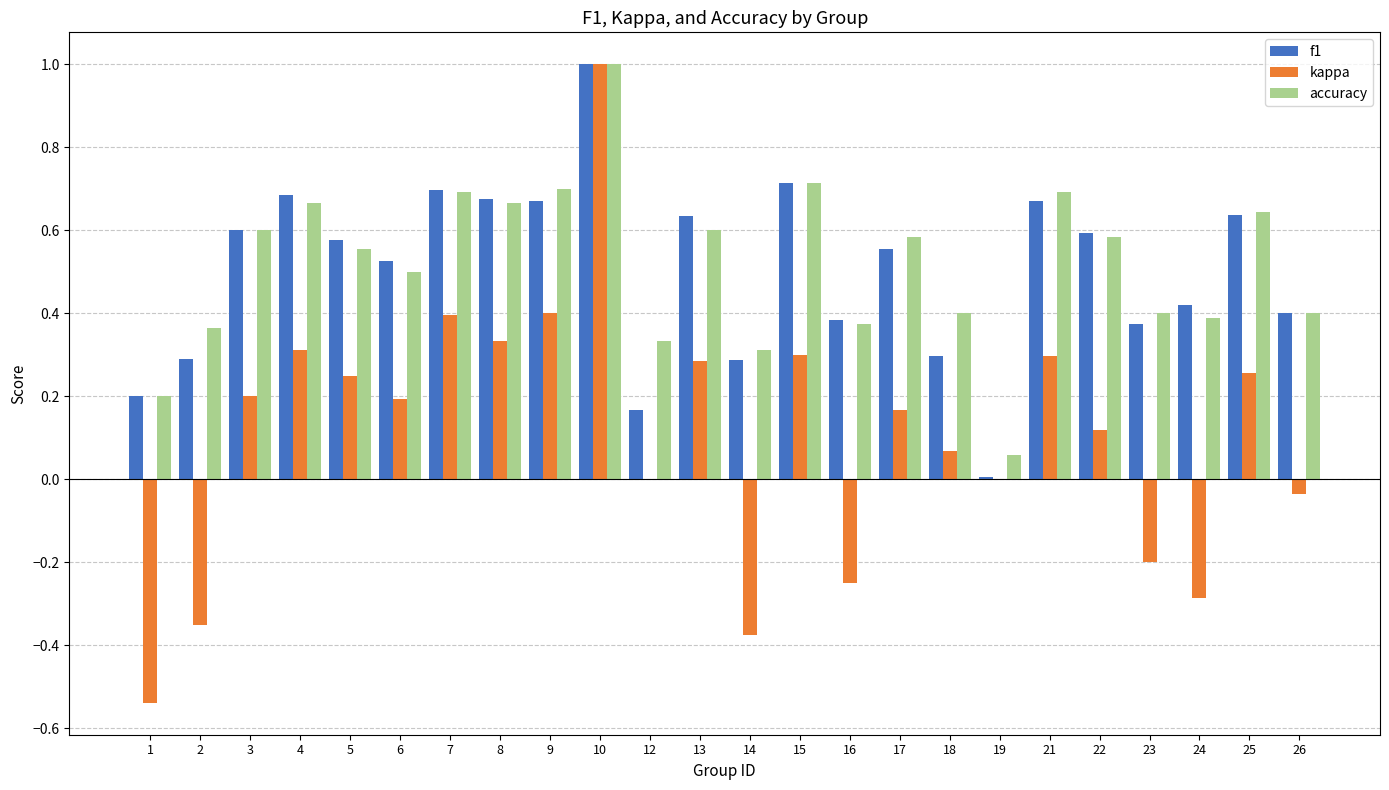

At which category is the sum across all series the highest?

10